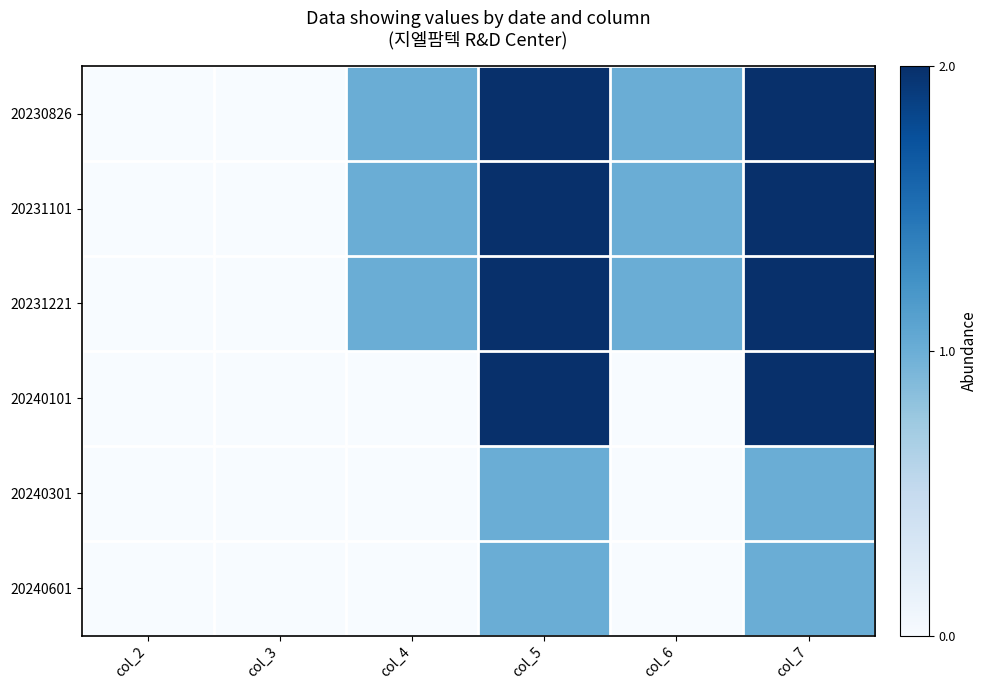

Count the number of categories in the chart.

6